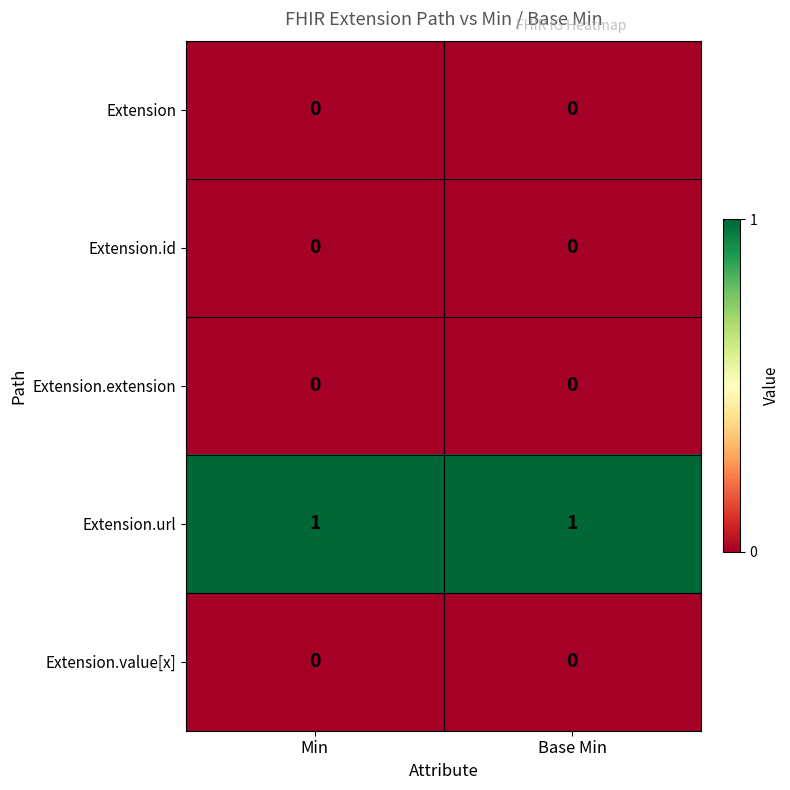

Which series has the largest total across all categories?

Extension.url